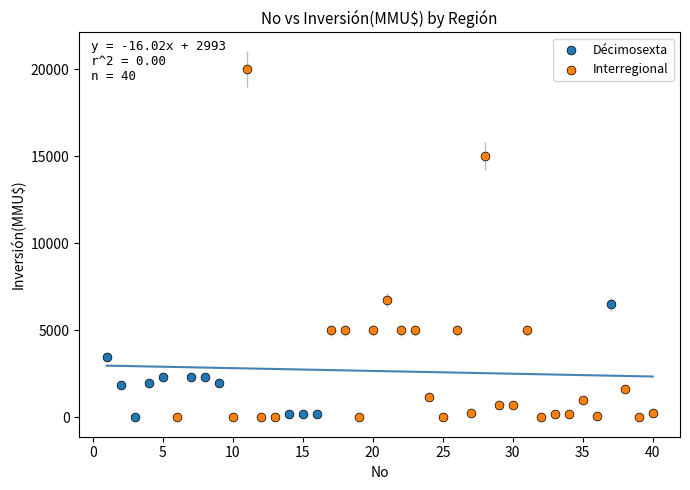

Which series reaches the maximum Y coordinate?

Interregional